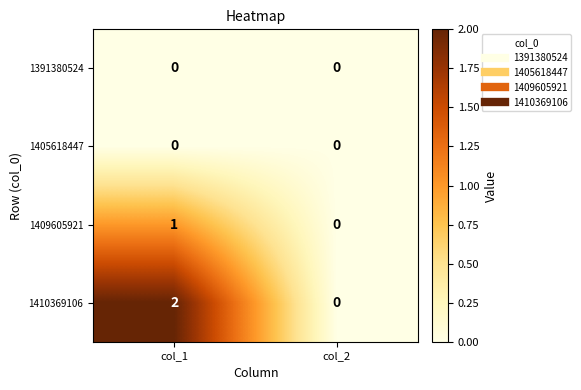

Between col_1 and col_2, which series saw the biggest shift?

1410369106